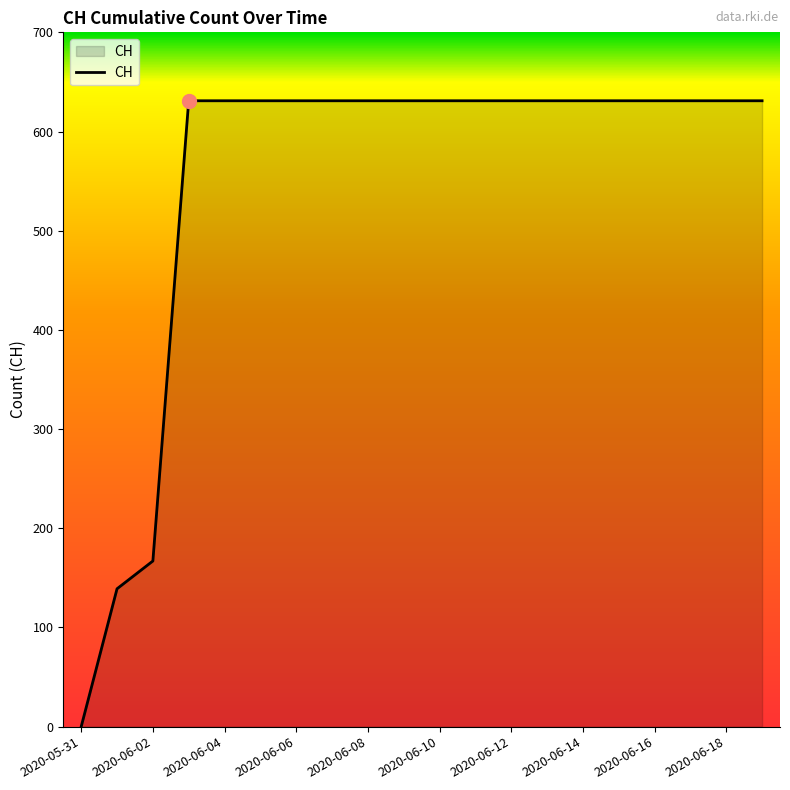

What is the greatest value displayed?

631